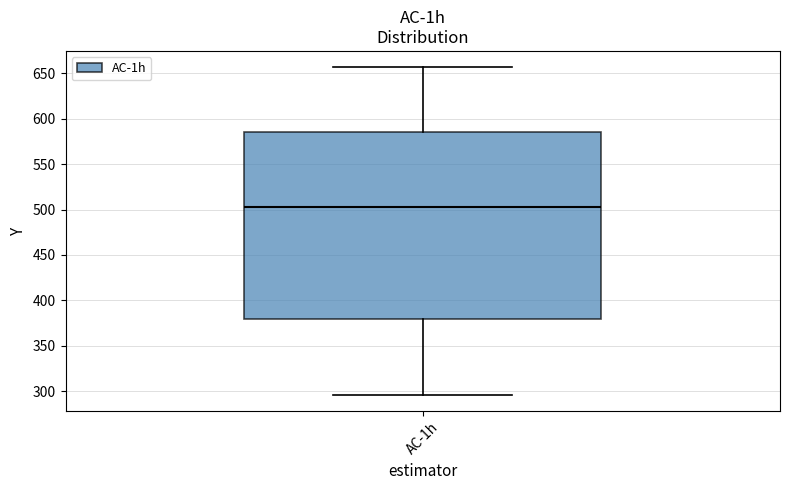

Read this box plot against the y-axis: the position of the median line, the range covered by the box, and the ends of both whiskers. The values are not printed on the chart, so give them approximately, as read against the axis.

median 500, box 380 to 585, whiskers 295 to 655